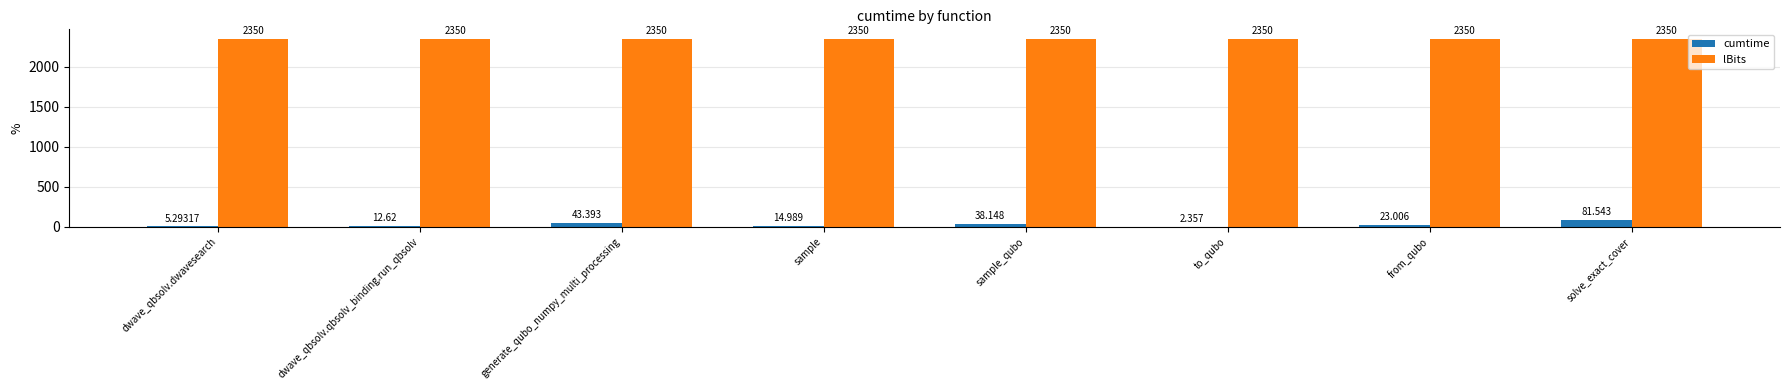

Which series has the largest total across all categories?

lBits